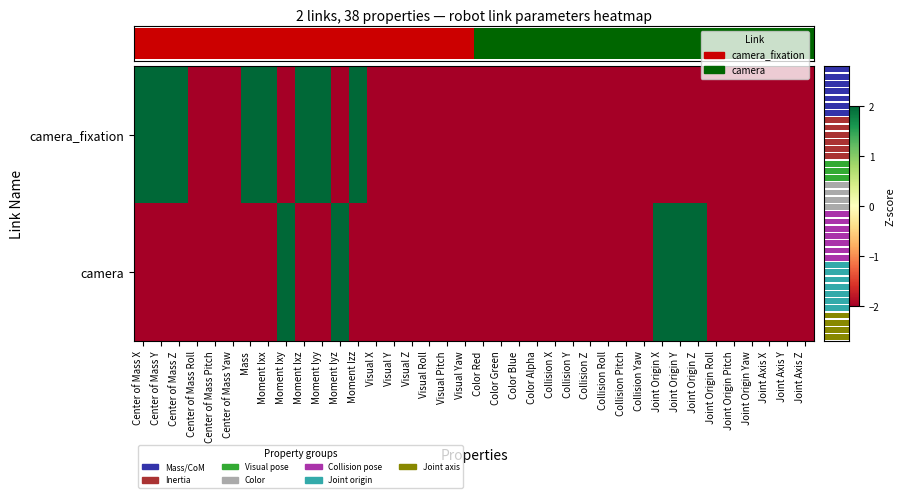

What is the approximate value of camera_fixation at Visual X?

-2